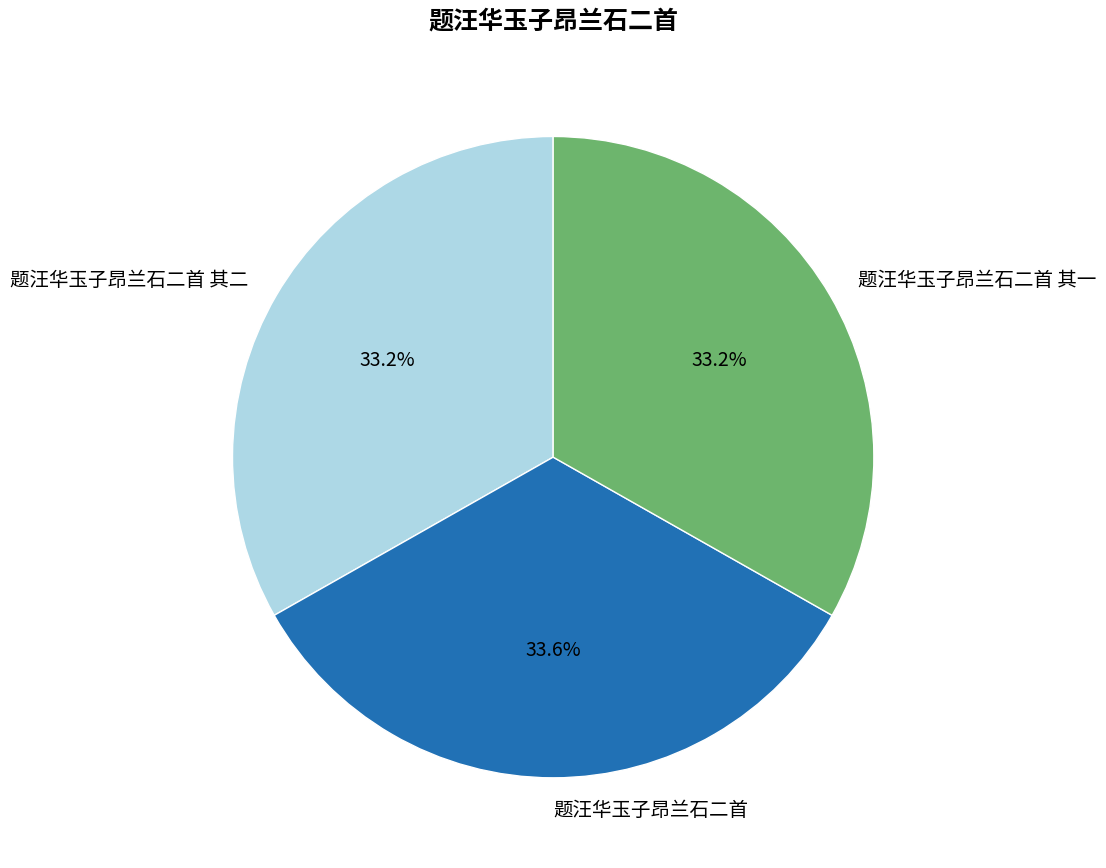

True or false: 题汪华玉子昂兰石二首 其二 accounts for 33% of the total.

True